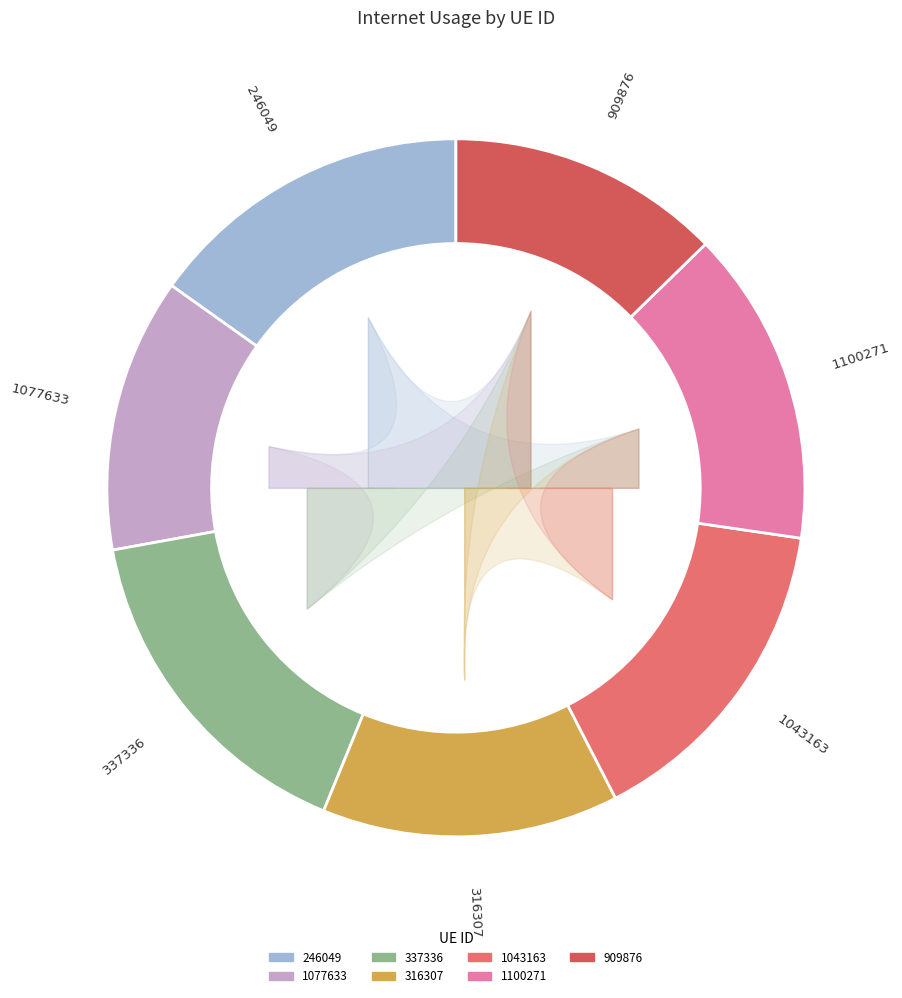

How many segments does this pie chart have?

7